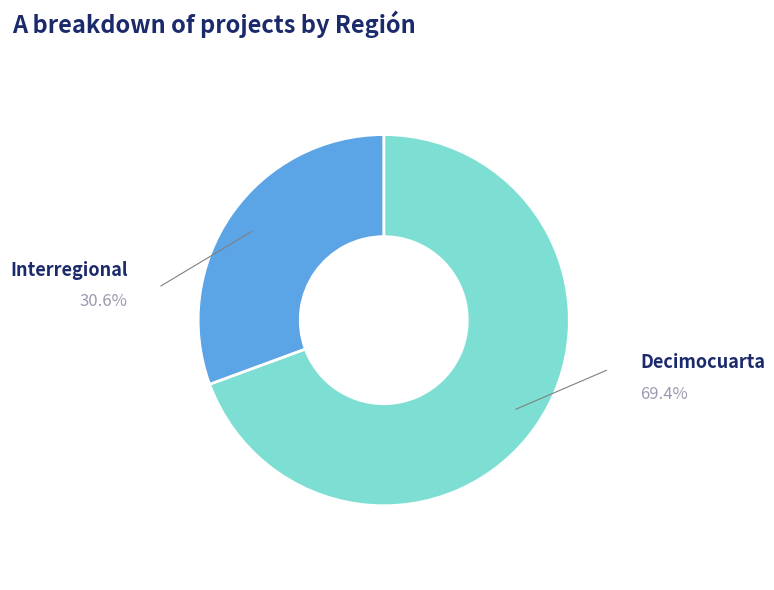

Is there any slice that represents more than half of the pie?

Yes